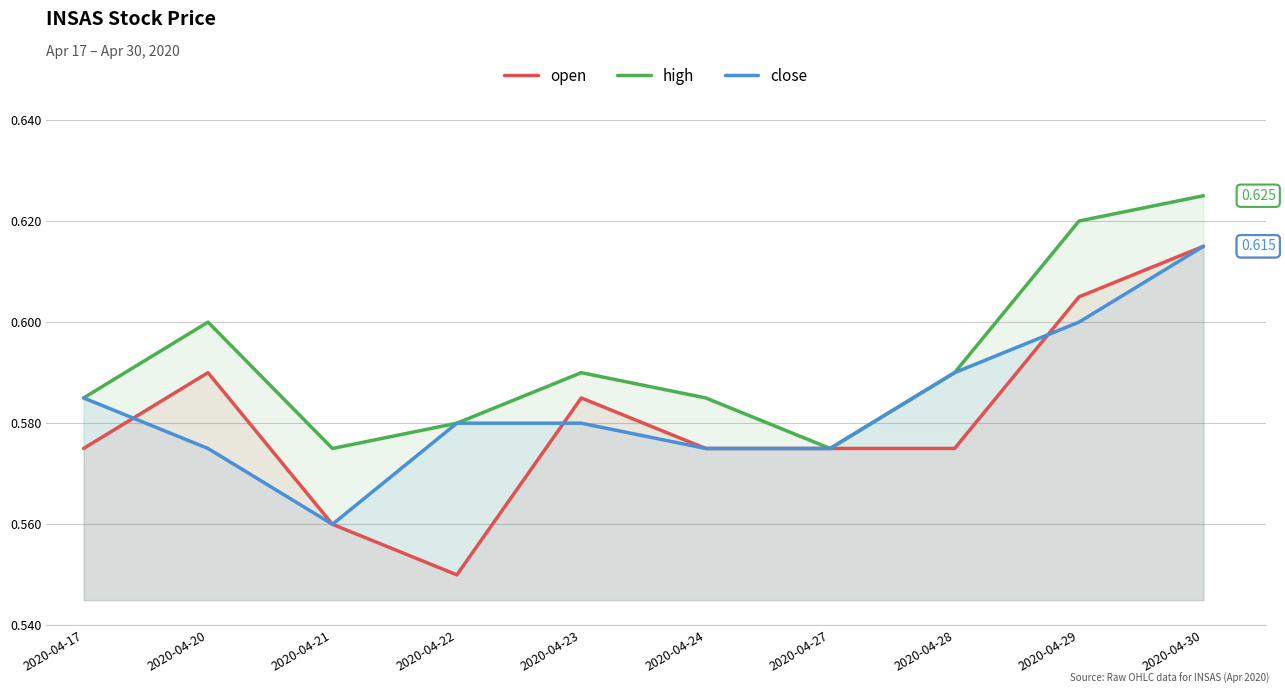

Which series has the largest total across all categories?

high